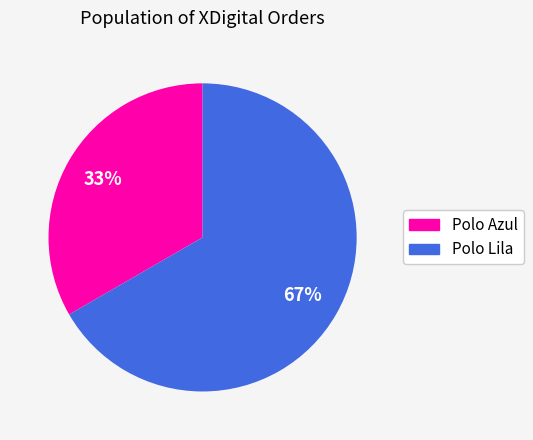

What percentage is the Polo Lila slice, to the nearest percent?

67%